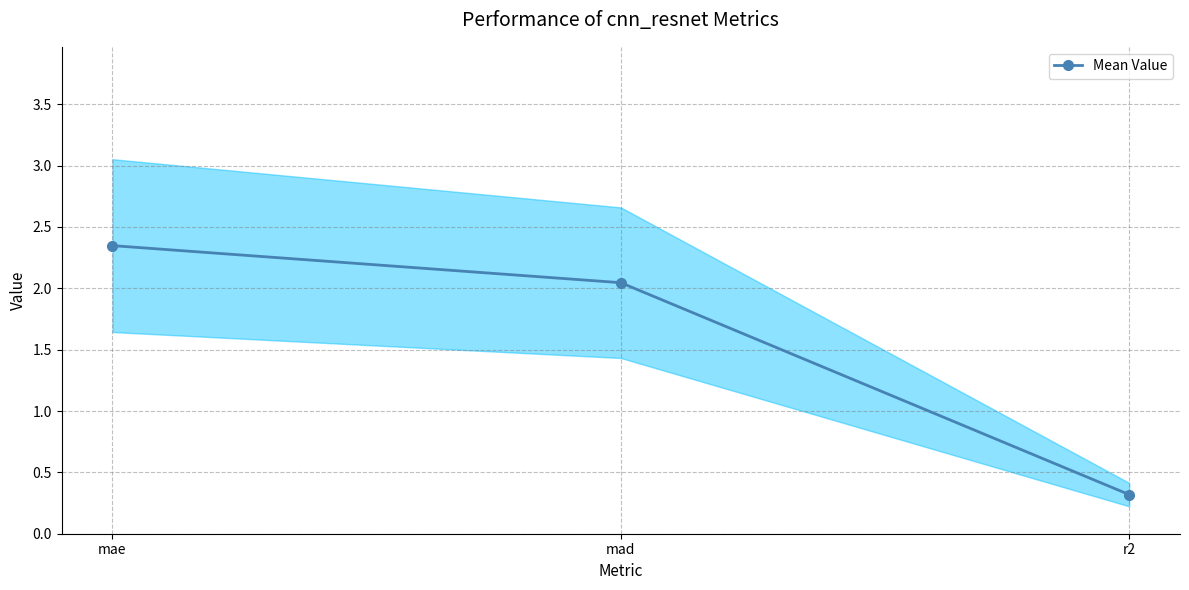

Reading left to right, transcribe all the data shown in this chart.

mae=2.3	mad=2.0	r2=0.3